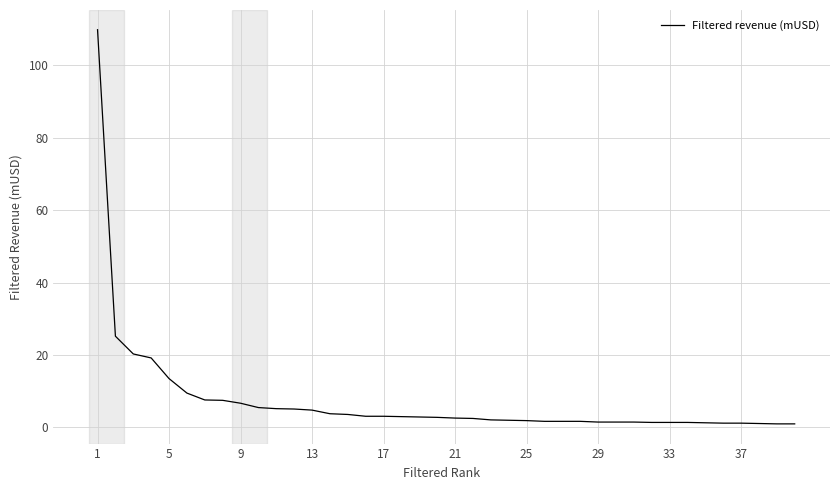

Count the number of data series in this chart.

1